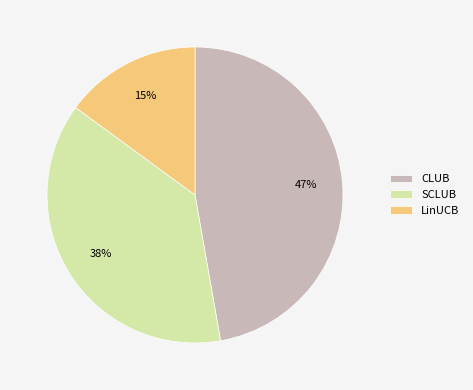

Which slice is the largest?

CLUB